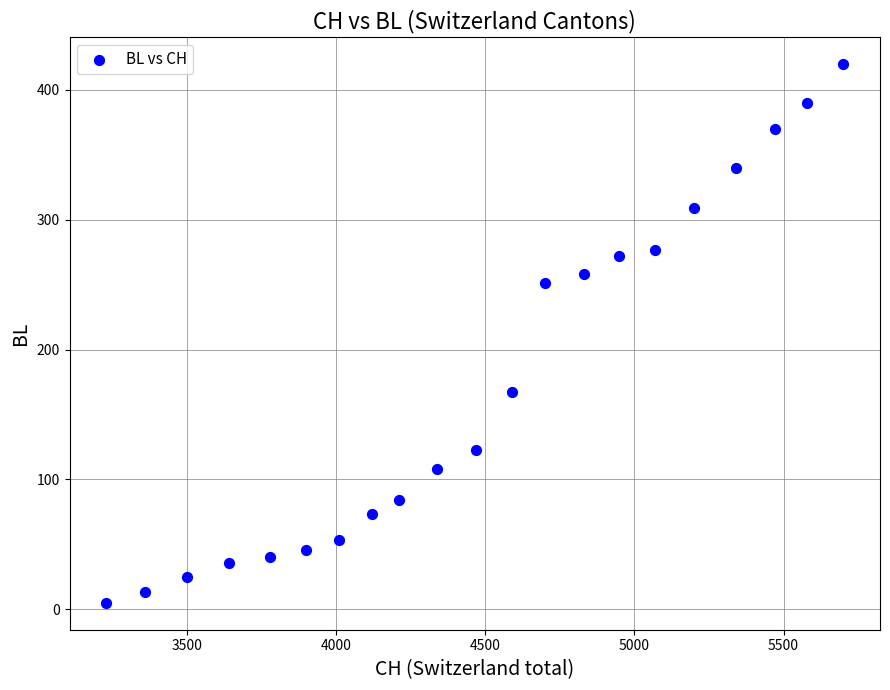

What Y value in the scatter plot is closest to 212?

251